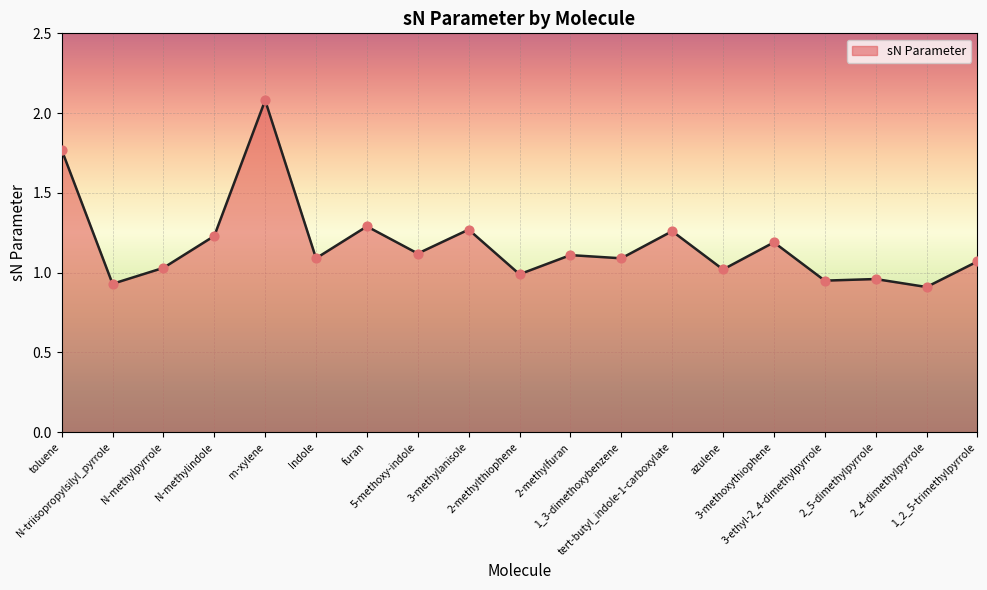

Approximately how many times larger is the value at 2-methylthiophene compared to m-xylene?

0.5